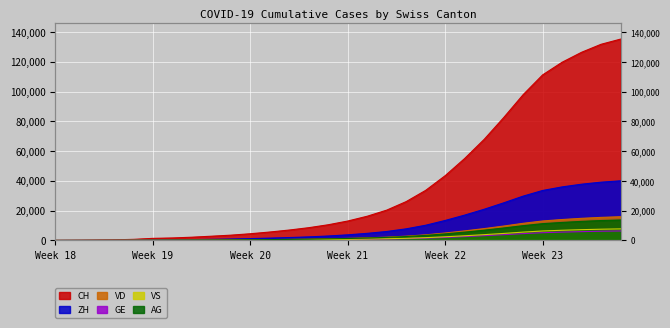

How many data points in AG are above 1303?

14